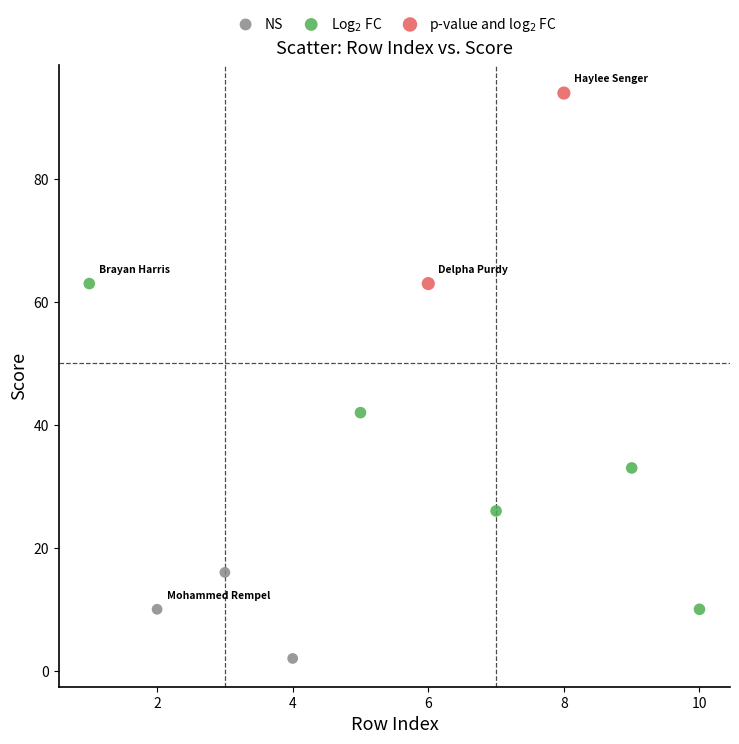

Which series reaches the maximum Y coordinate?

p-value and log$_2$ FC